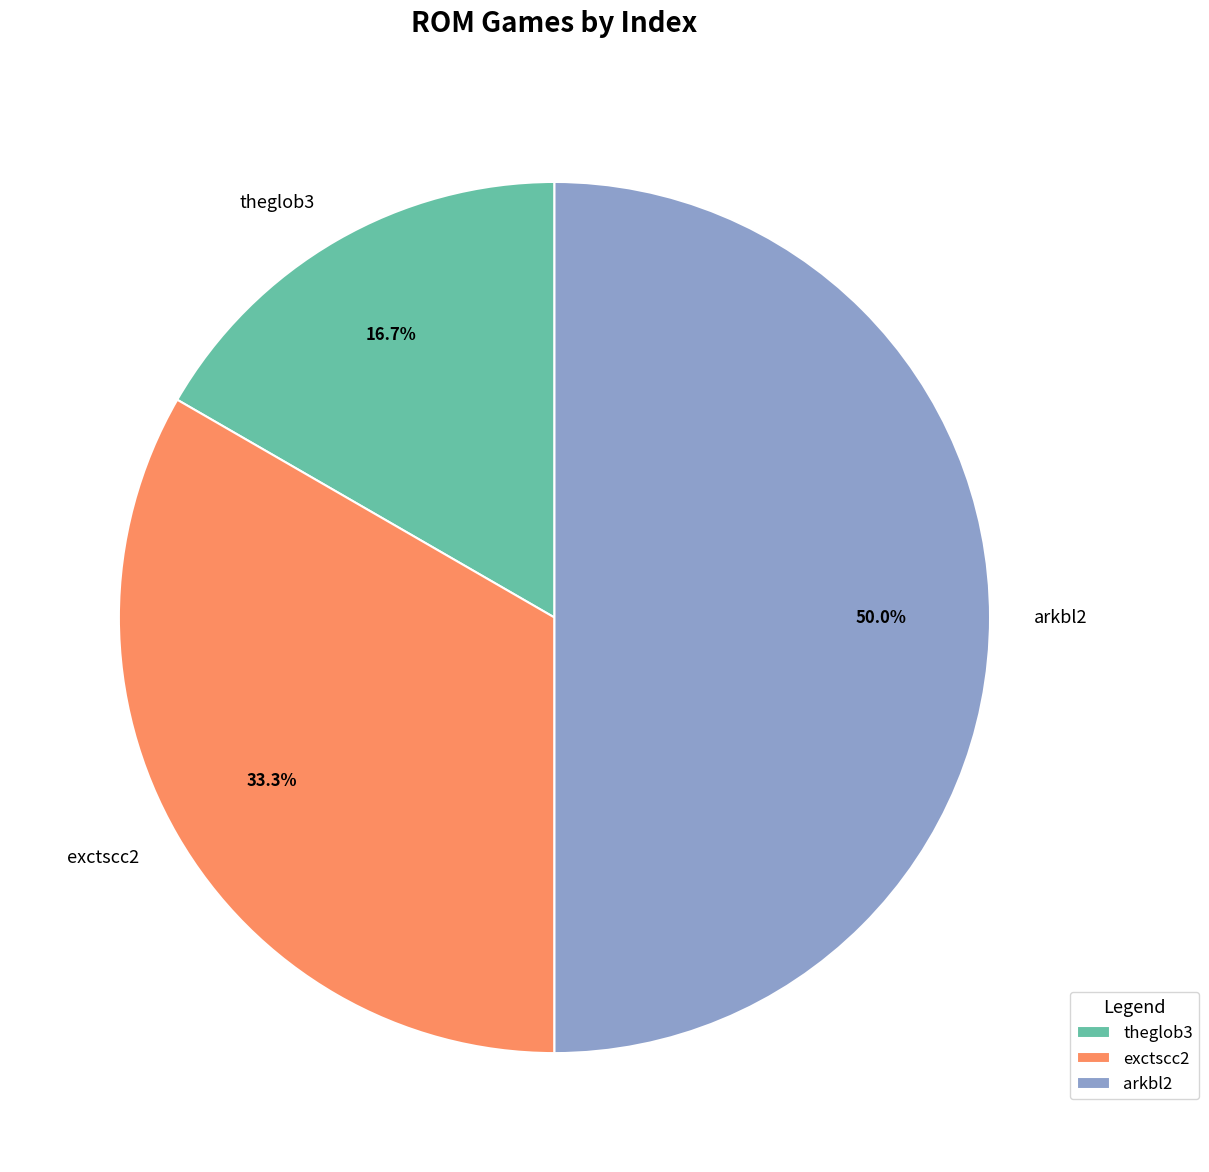

Count the number of slices in the pie.

3